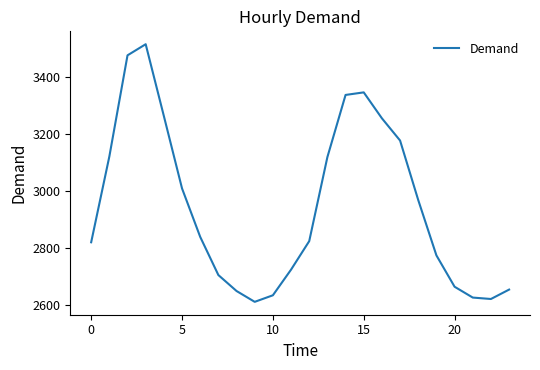

What is the sum of all values?

70755